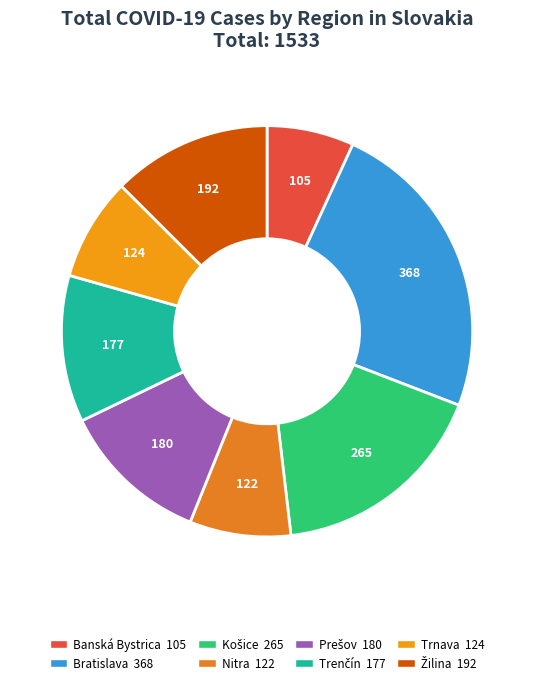

Which category has the smallest portion of the pie?

Banská Bystrica